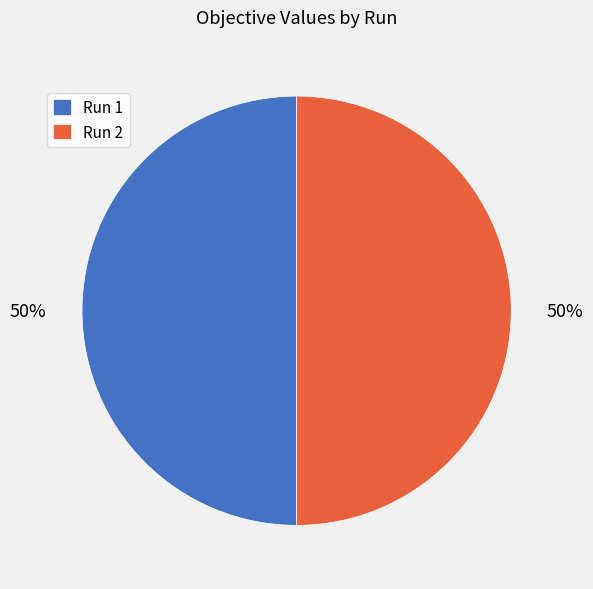

True or false: Run 2 accounts for 50% of the total.

True